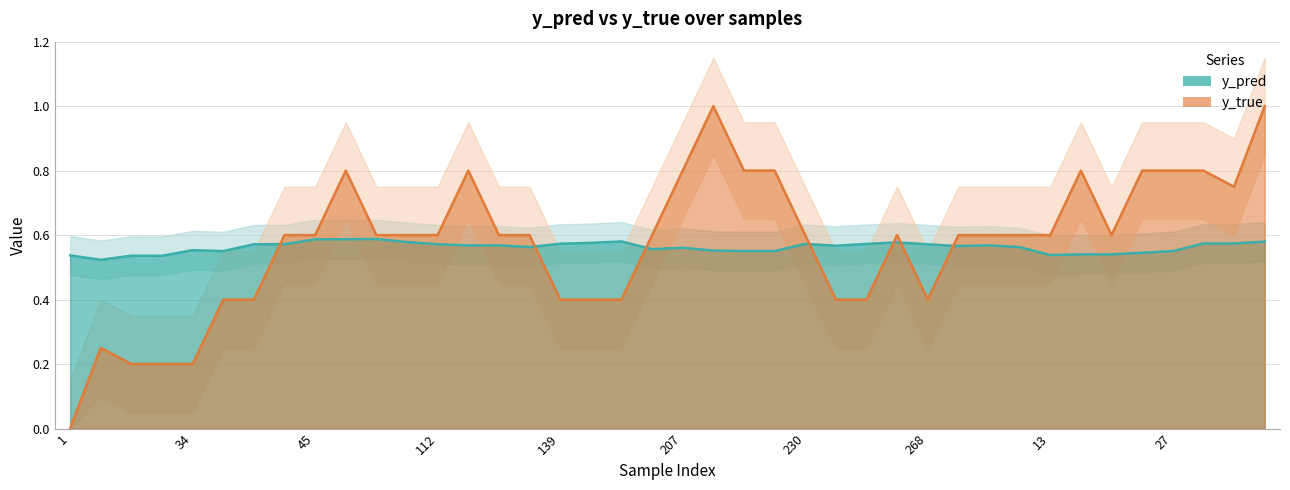

Count the number of categories in the chart.

40